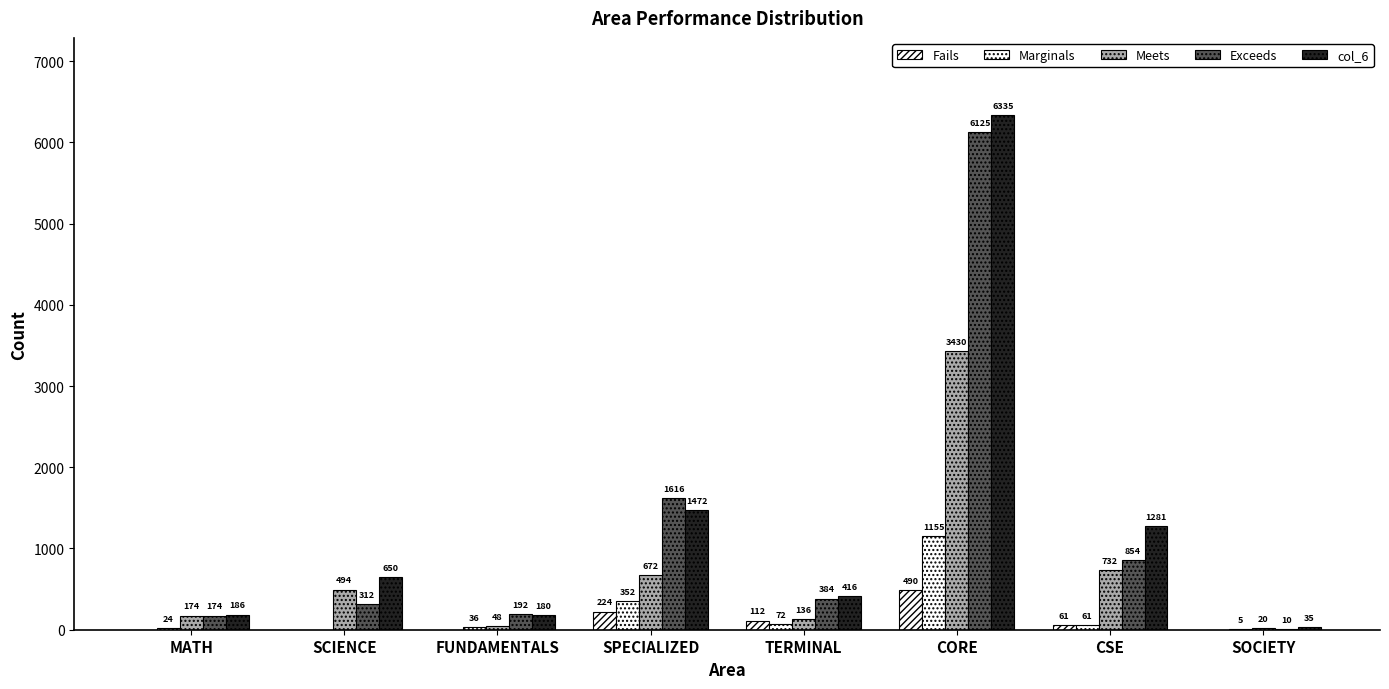

How many positive values does the Fails series have?

4